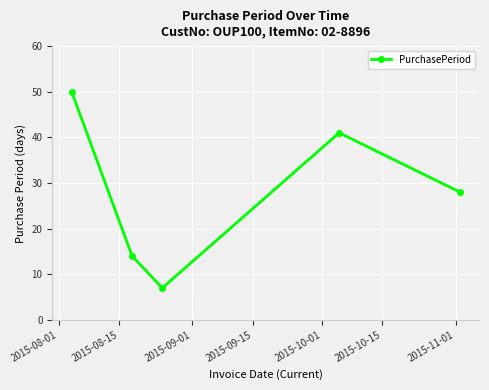

What is the greatest value displayed?

50